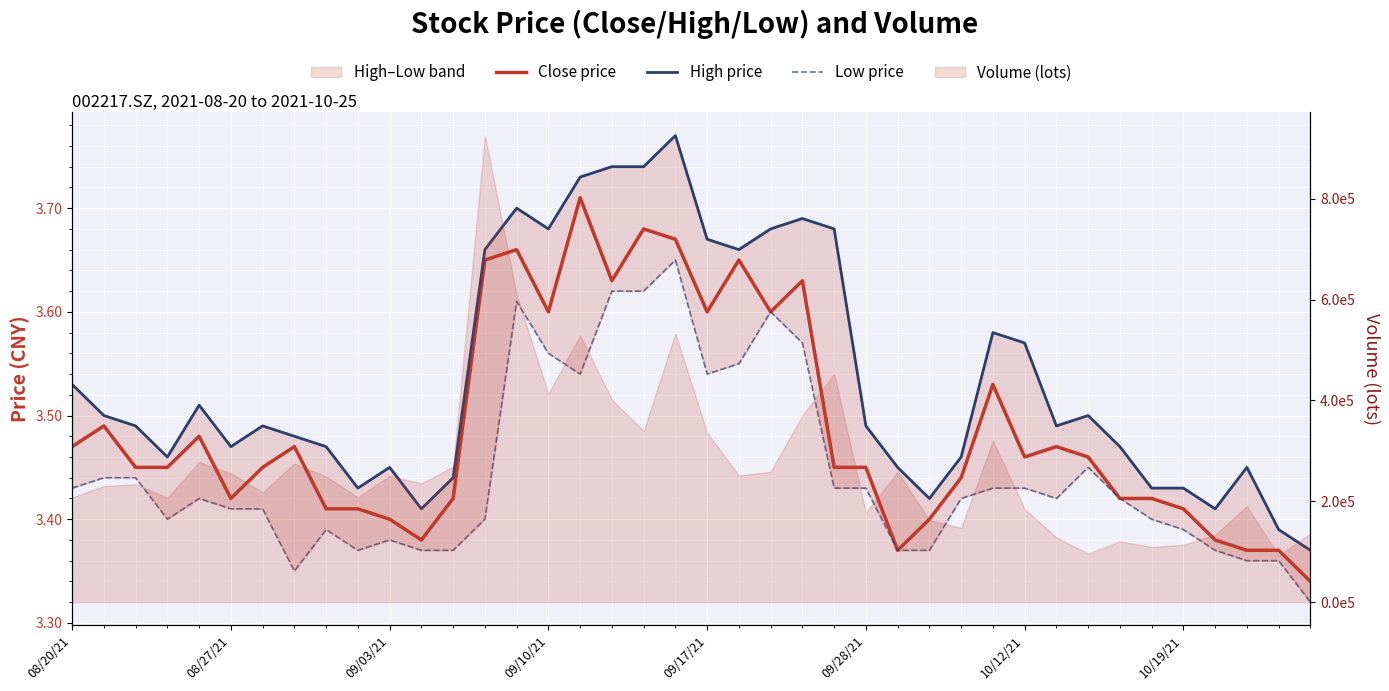

Between 10/12/21 and 23, which series saw the biggest shift?

High price